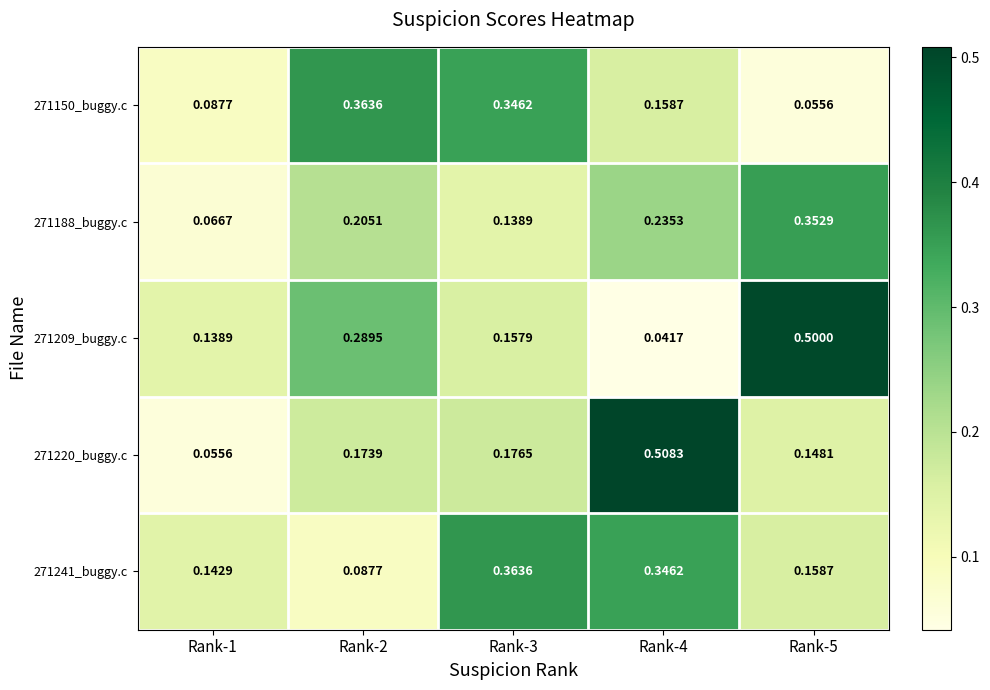

Is the value of 271188_buggy.c at Rank-3 greater than the value of 271150_buggy.c at Rank-5?

Yes